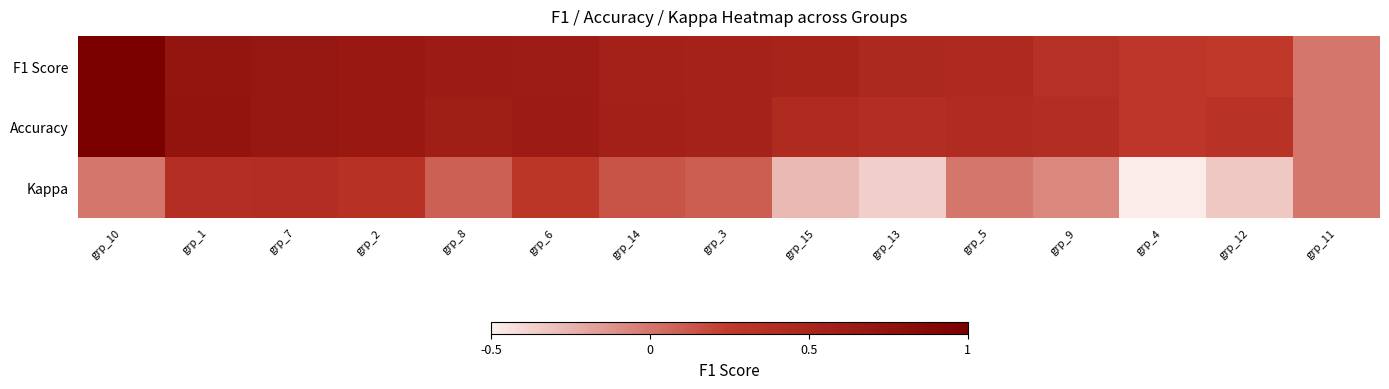

At which category is the sum across all series the highest?

grp_10